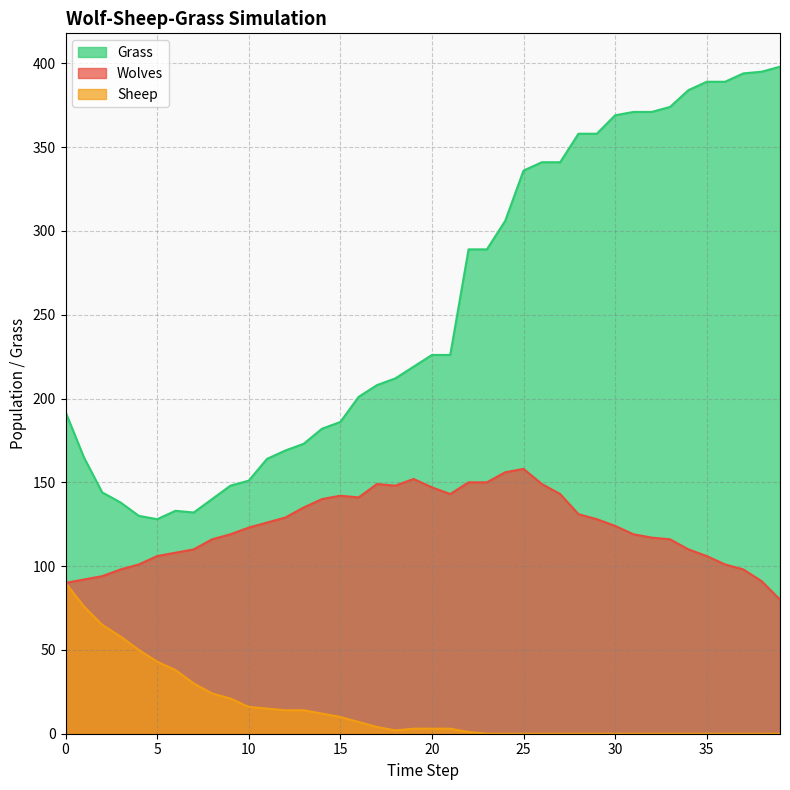

Rank the categories by Wolves value from lowest to highest.

39, 0, 38, 1, 2, 3, 37, 4, 36, 5, 35, 6, 7, 34, 8, 33, 32, 9, 31, 10, 30, 11, 29, 12, 28, 13, 14, 16, 15, 21, 27, 20, 18, 17, 26, 22, 23, 19, 24, 25